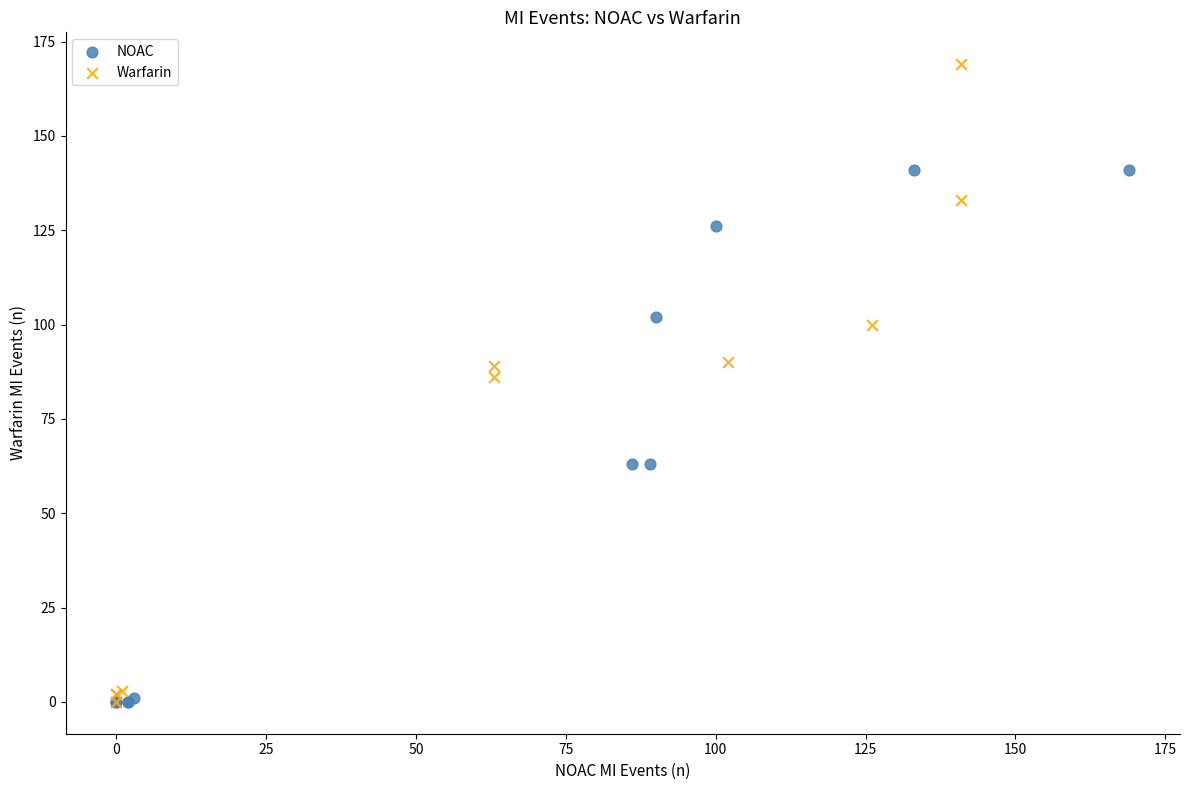

Which series contains the highest Y value?

Warfarin